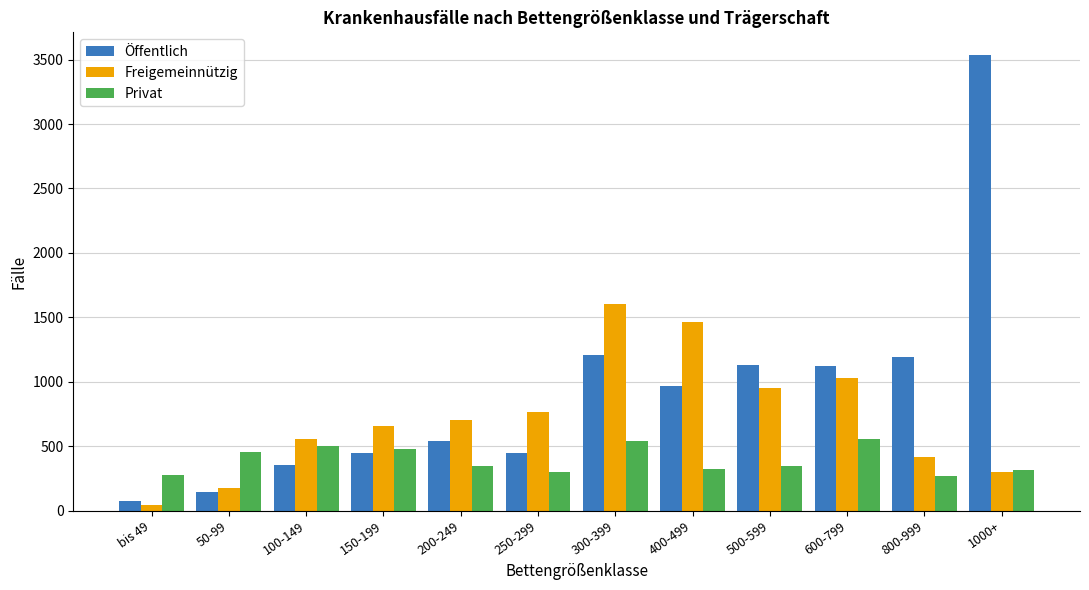

What is the smallest value displayed?

40